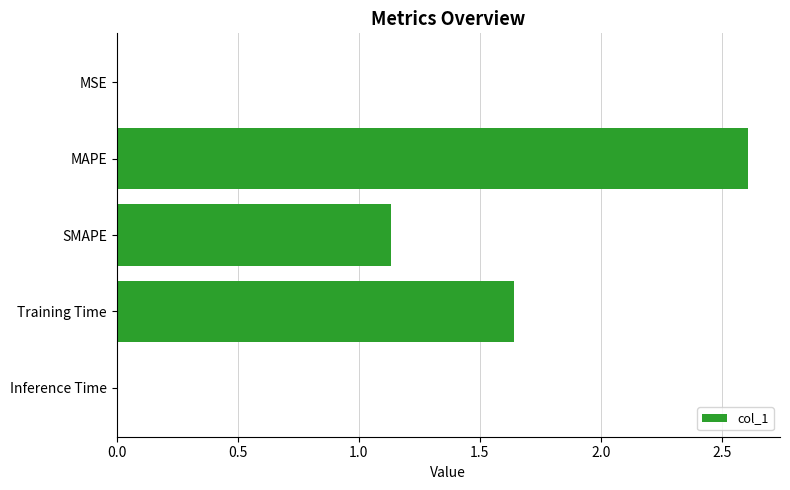

What is the change in value from MAPE to SMAPE?

-1.5